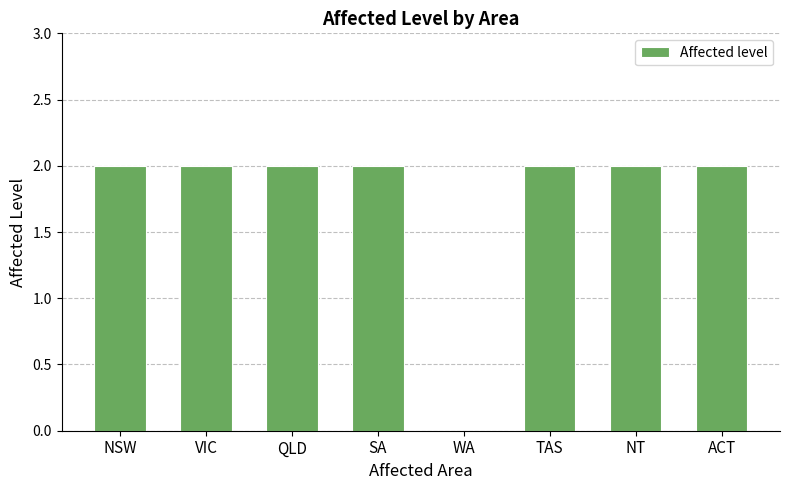

True or false: the data shows 1 at TAS.

False